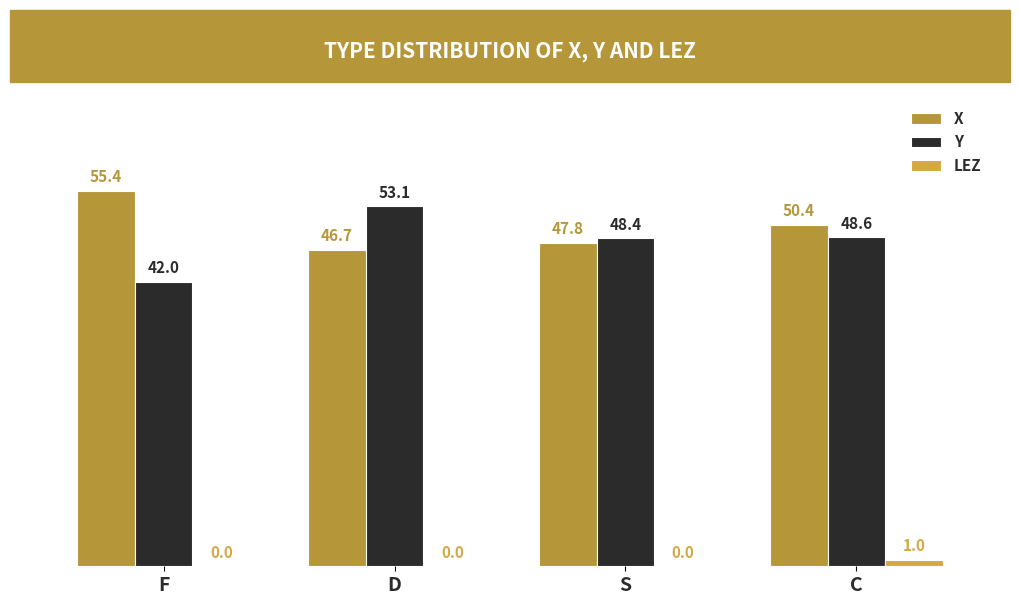

How many groups of bars are there?

4